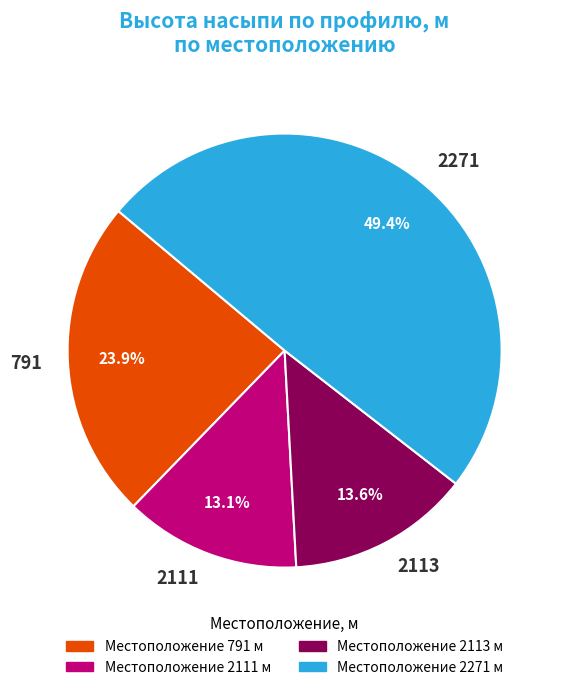

True or false: 2113 accounts for 14% of the total.

True